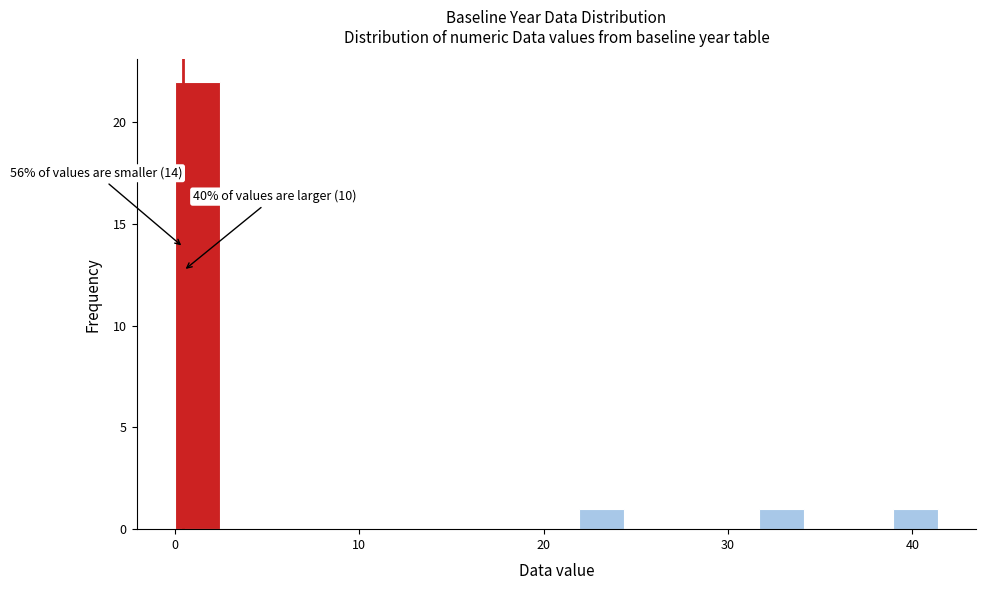

Read against the x-axis, roughly where is the centre of the tallest bar?

1